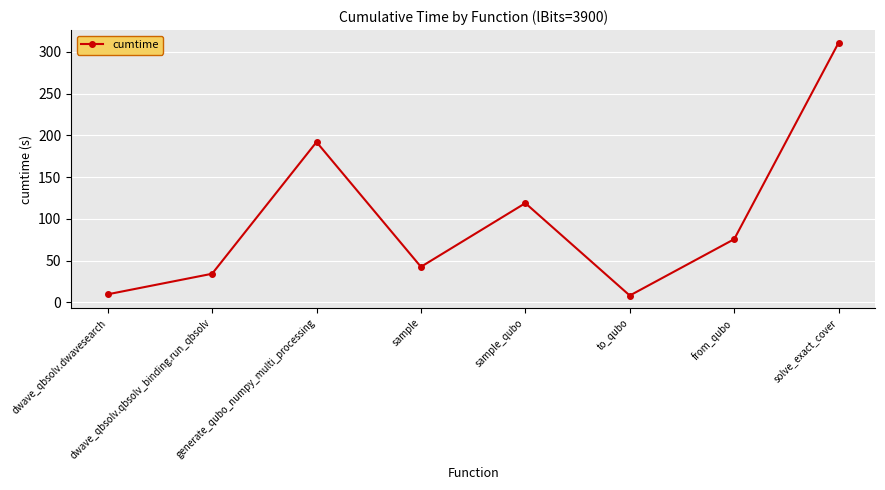

Reading left to right, what are all the values shown in this chart?

9.7	34.4	192.1	42.7	118.9	8.3	75.8	311.1